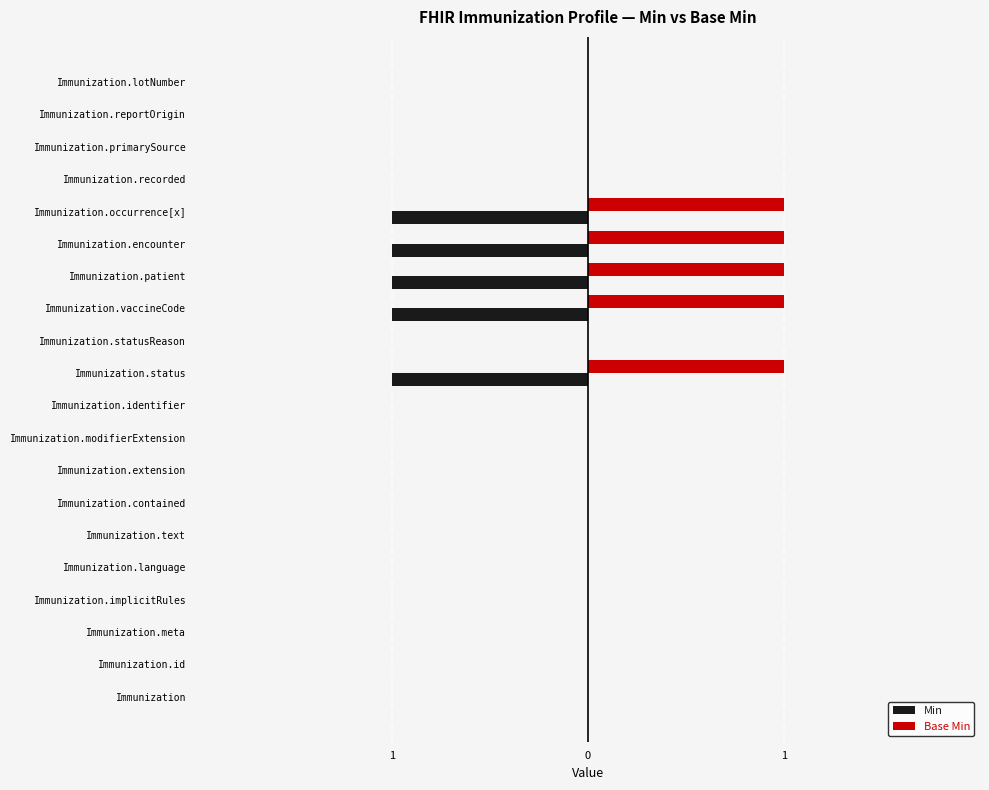

Reading right to left, what are all the values shown in this chart?

Min: 0	0	0	0	-1	-1	-1	-1	0	-1	0	0	0	0	0	0	0	0	0	0
Base Min: 0	0	0	0	1	1	1	1	0	1	0	0	0	0	0	0	0	0	0	0